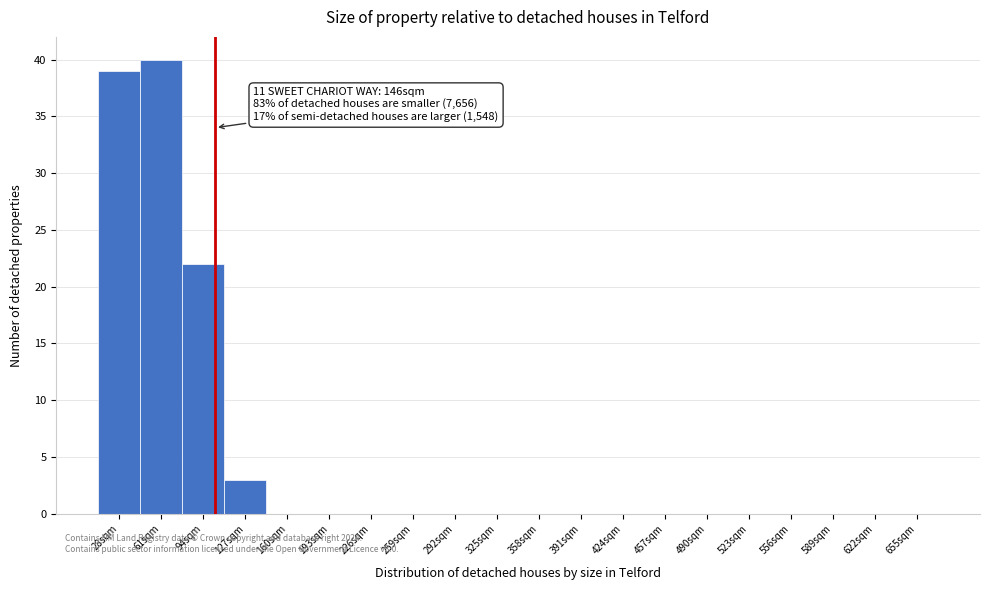

Reading left to right, transcribe all the data shown in this chart.

28sqm=39	61sqm=40	94sqm=22	127sqm=3	160sqm=0	193sqm=0	226sqm=0	259sqm=0	292sqm=0	325sqm=0	358sqm=0	391sqm=0	424sqm=0	457sqm=0	490sqm=0	523sqm=0	556sqm=0	589sqm=0	622sqm=0	655sqm=0